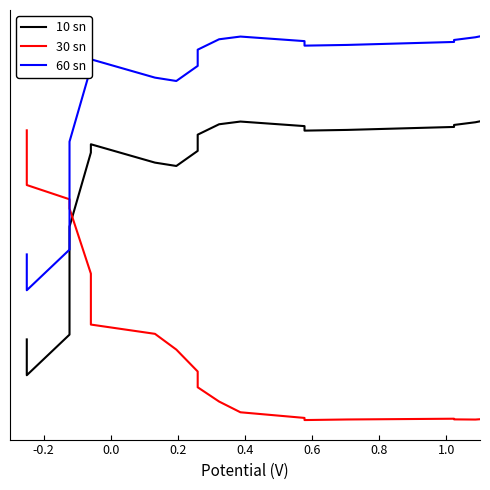

What is the value of the 60 sn point at the 2nd from the left?

2.3